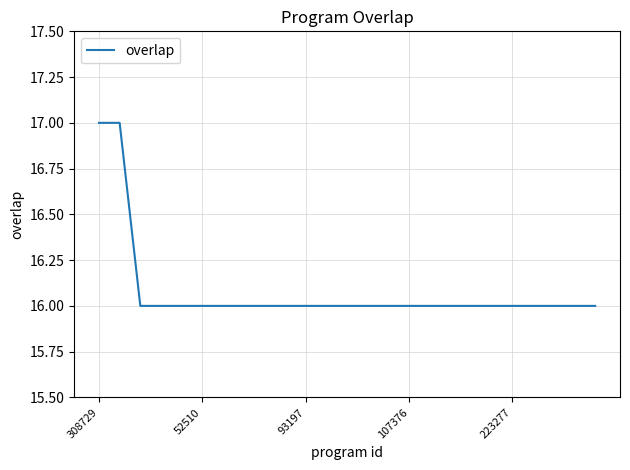

What is the smallest value displayed?

16